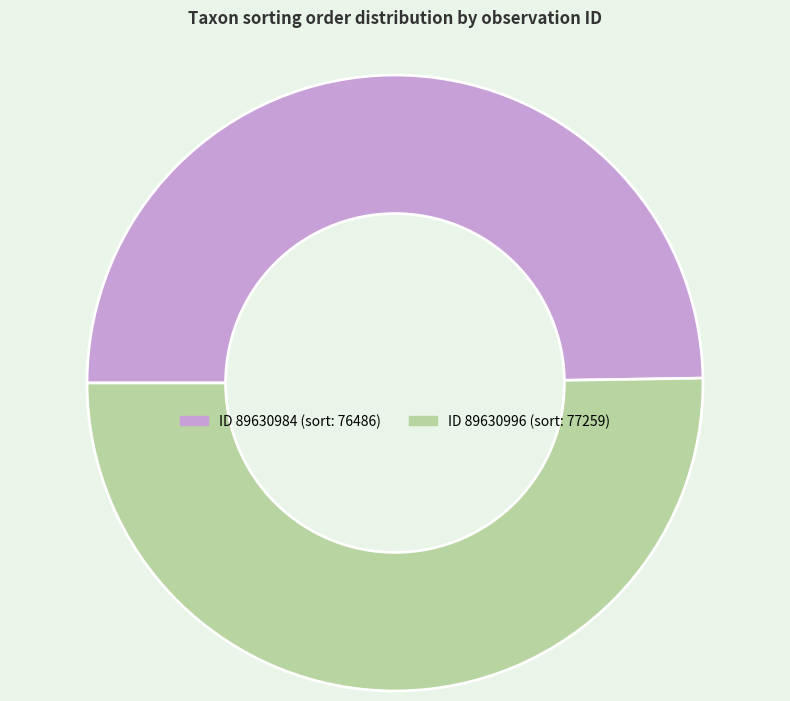

How many segments does this pie chart have?

2